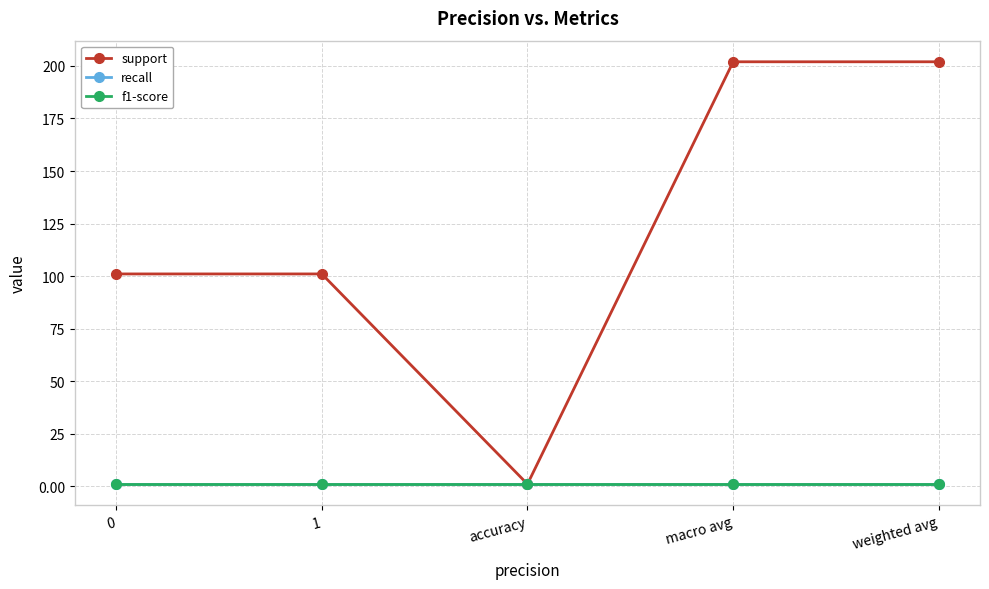

Does the chart have visible grid lines?

Yes